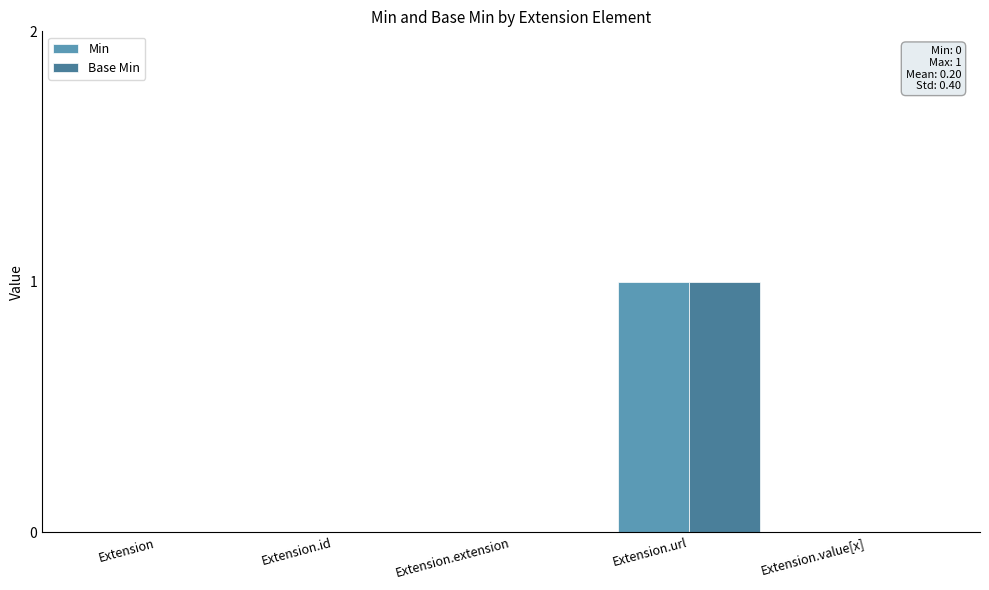

Count the number of data series in this chart.

2